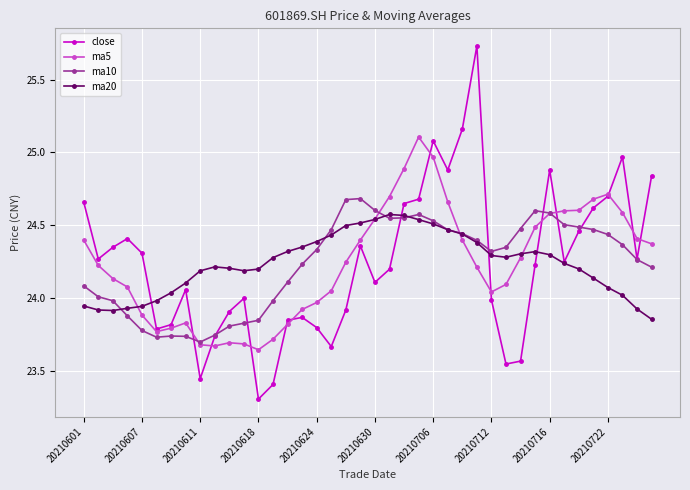

What is the smallest value displayed?

23.3